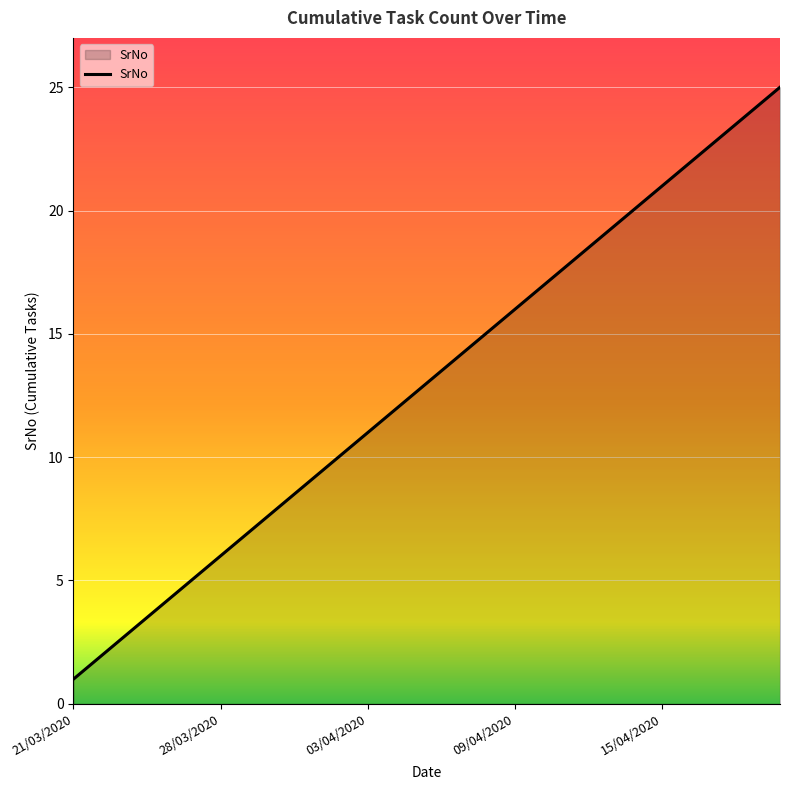

What is the difference between the maximum and minimum values?

24